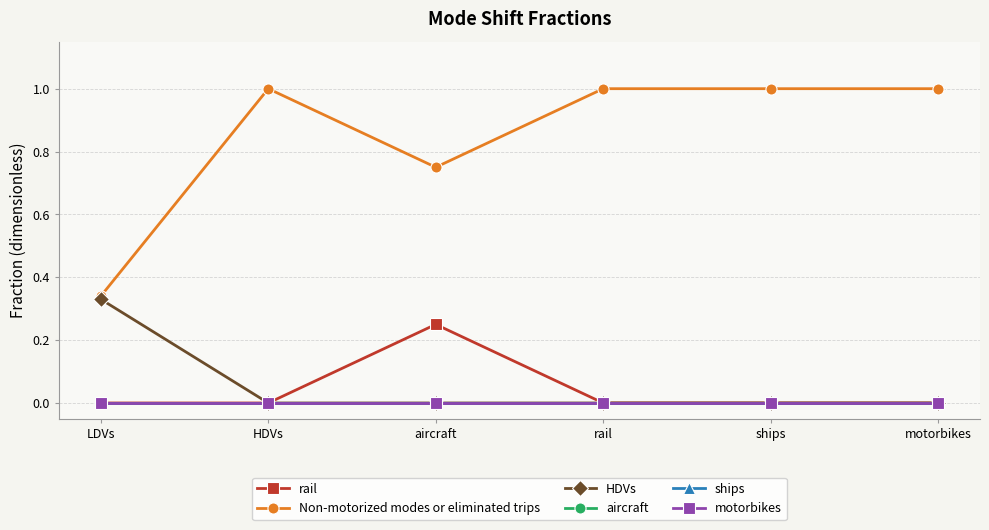

Rank the series at ships from lowest to highest value.

rail, HDVs, aircraft, ships, motorbikes, Non-motorized modes or eliminated trips